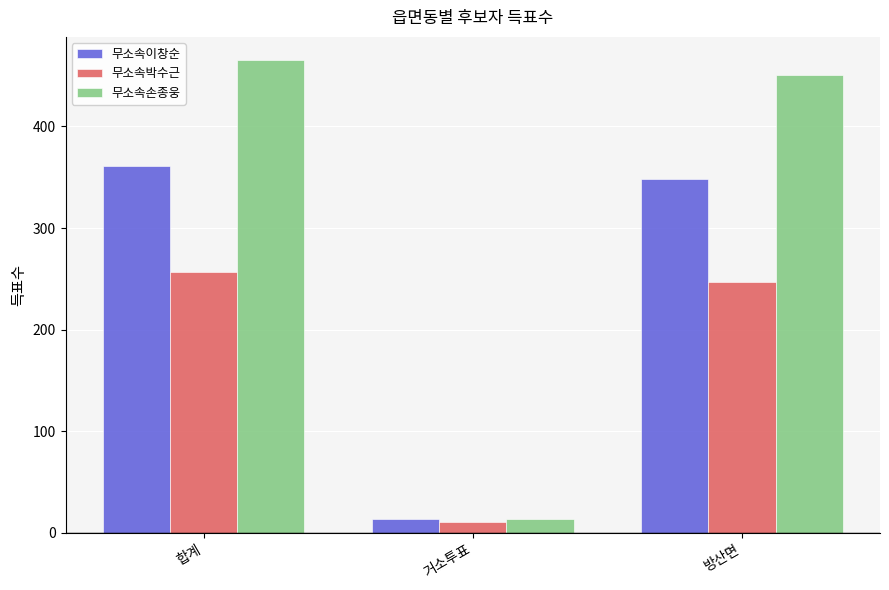

How many series are shown in this chart?

3